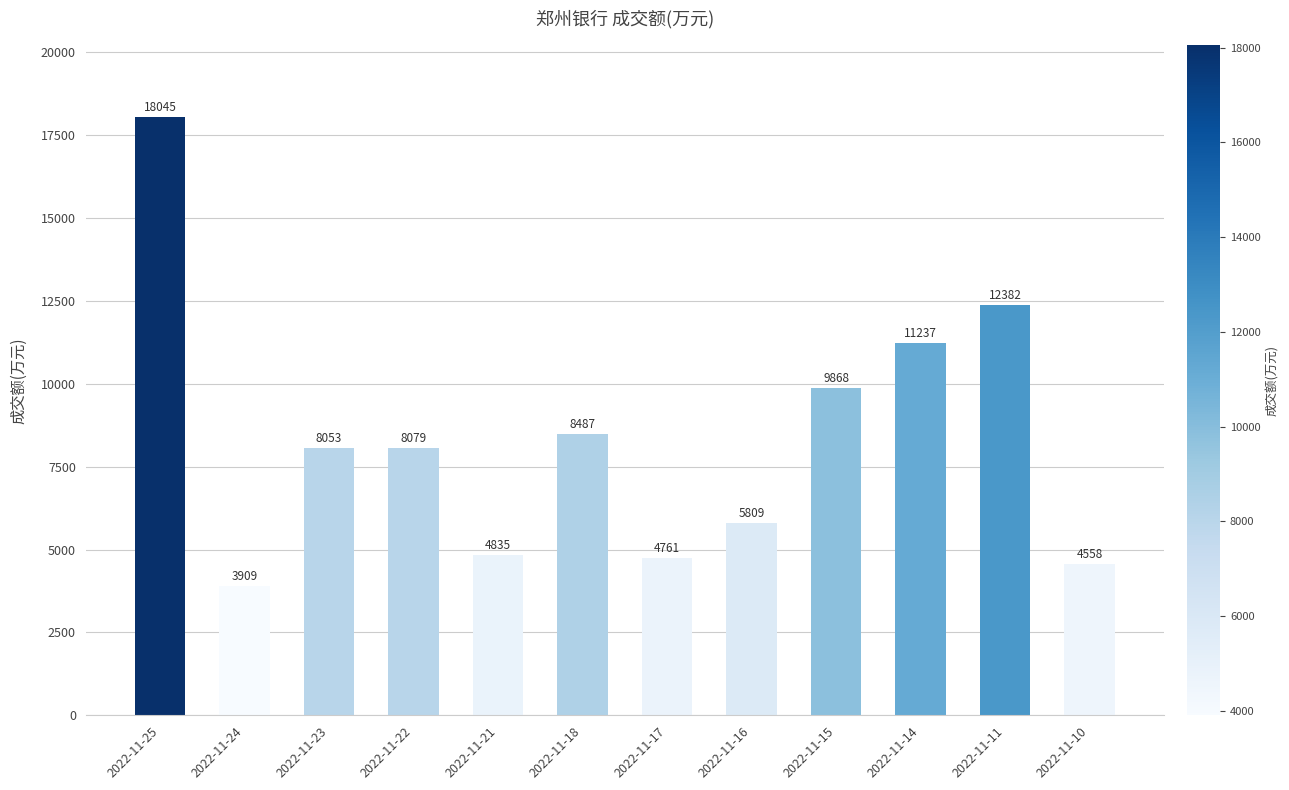

What is the greatest value displayed?

18045